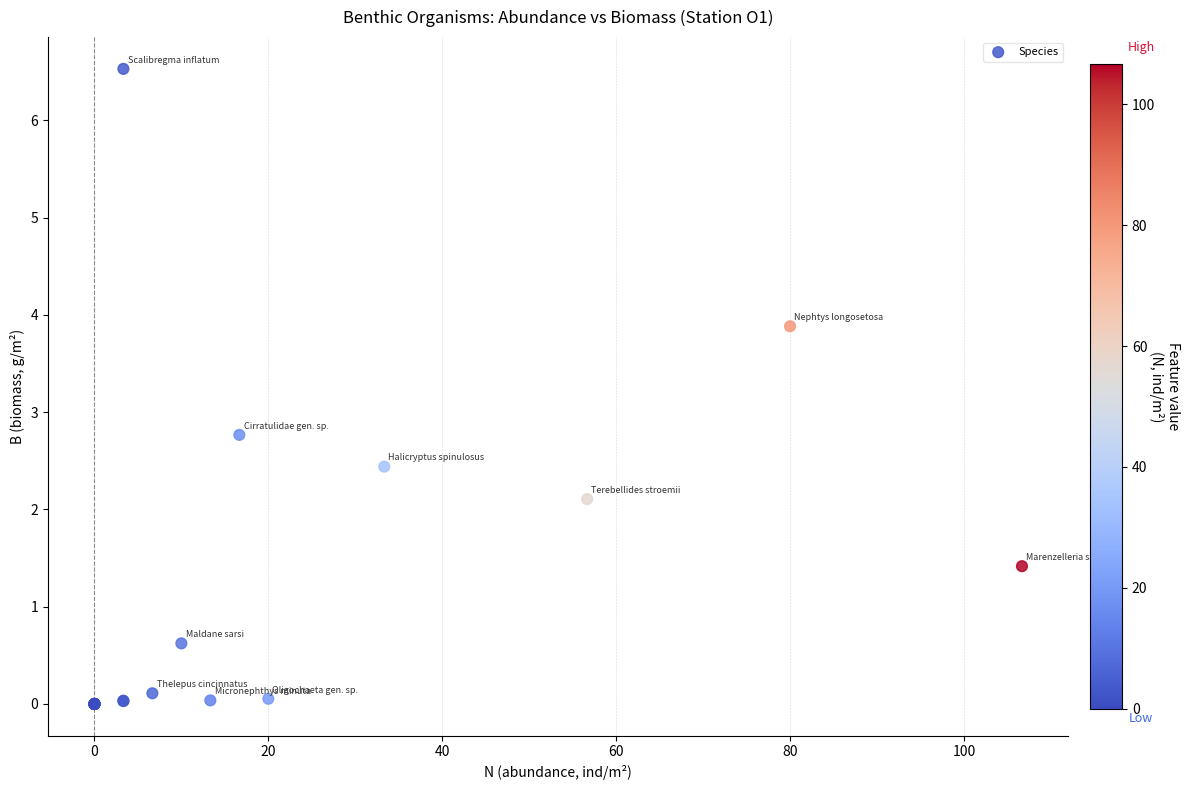

What Y value in the scatter plot is closest to 3?

2.8